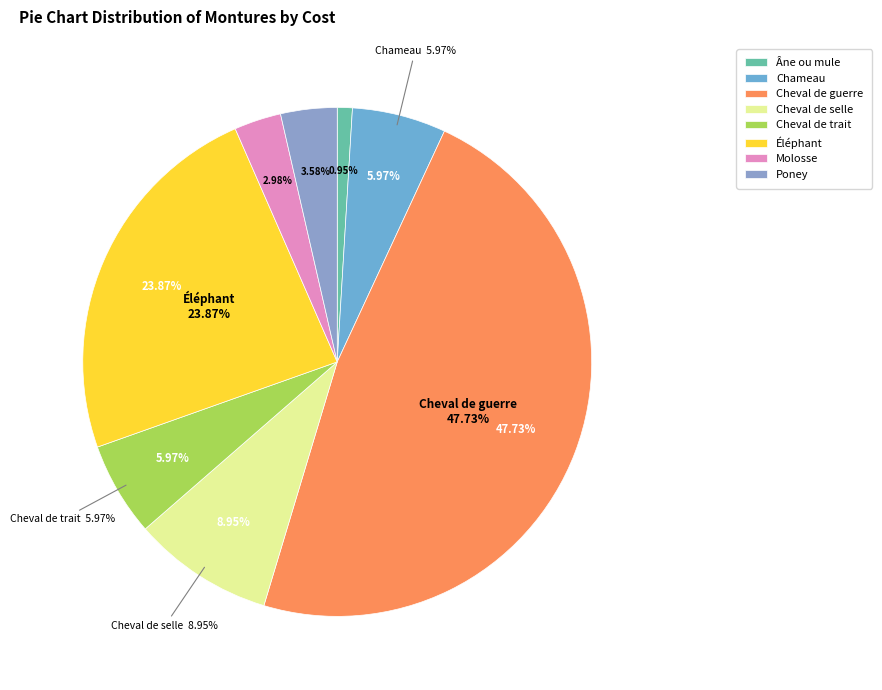

How many slices are in this pie chart?

8